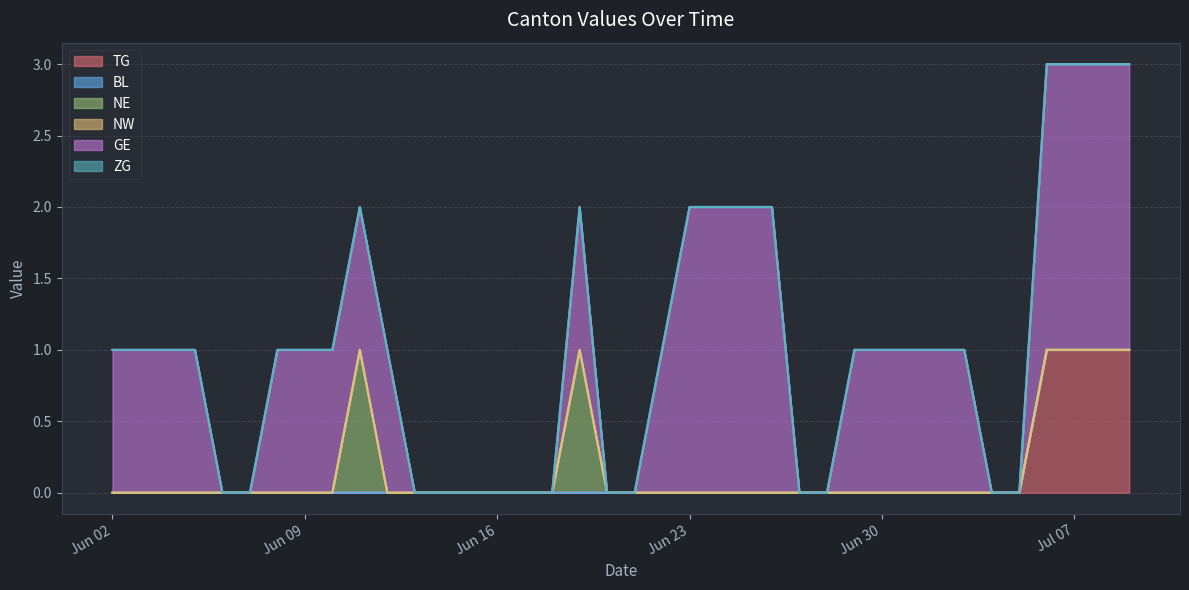

Is the value of GE at 2020-06-15 greater than the value of ZG at 2020-07-04?

No